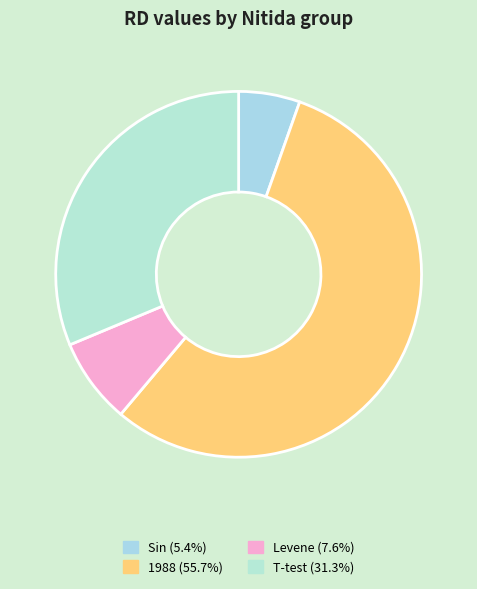

To the nearest percent, what percentage of the pie is Sin?

5%